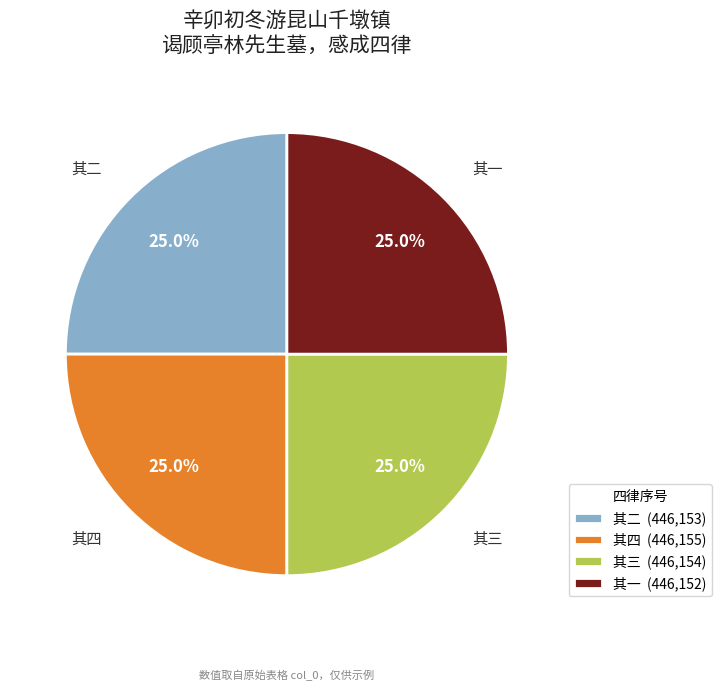

Count the number of slices in the pie.

4